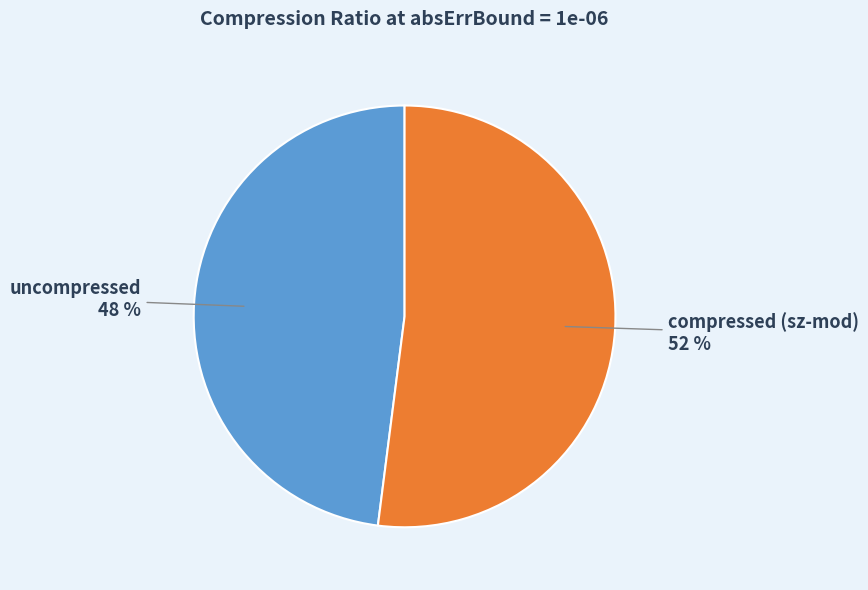

What is the smallest slice in the pie chart?

uncompressed